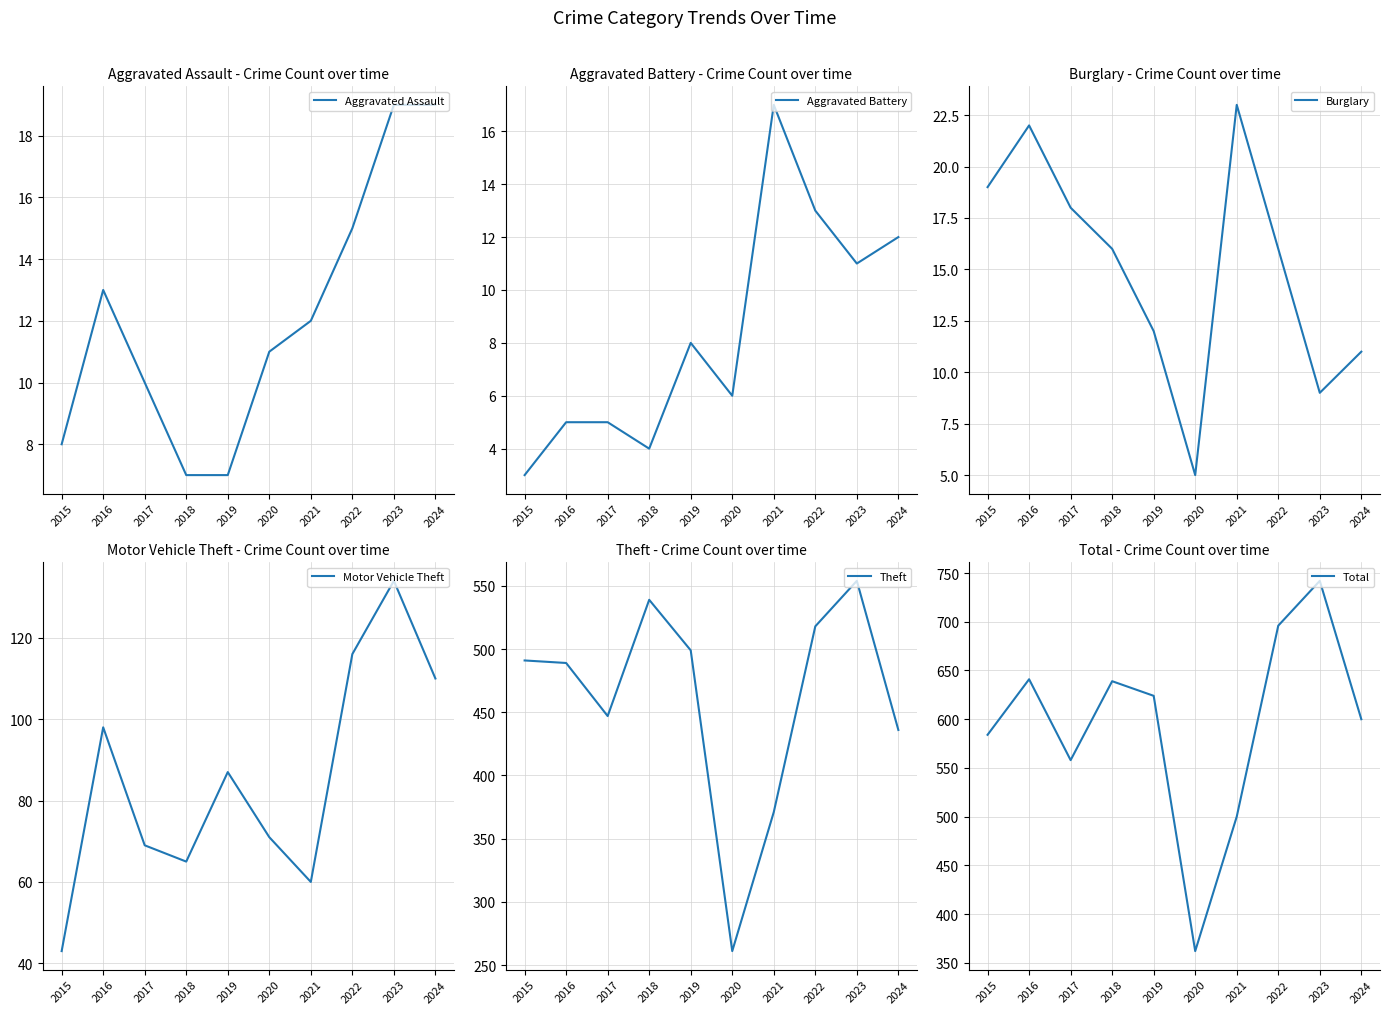

Is it true that Motor Vehicle Theft equals 19 at 2015?

False